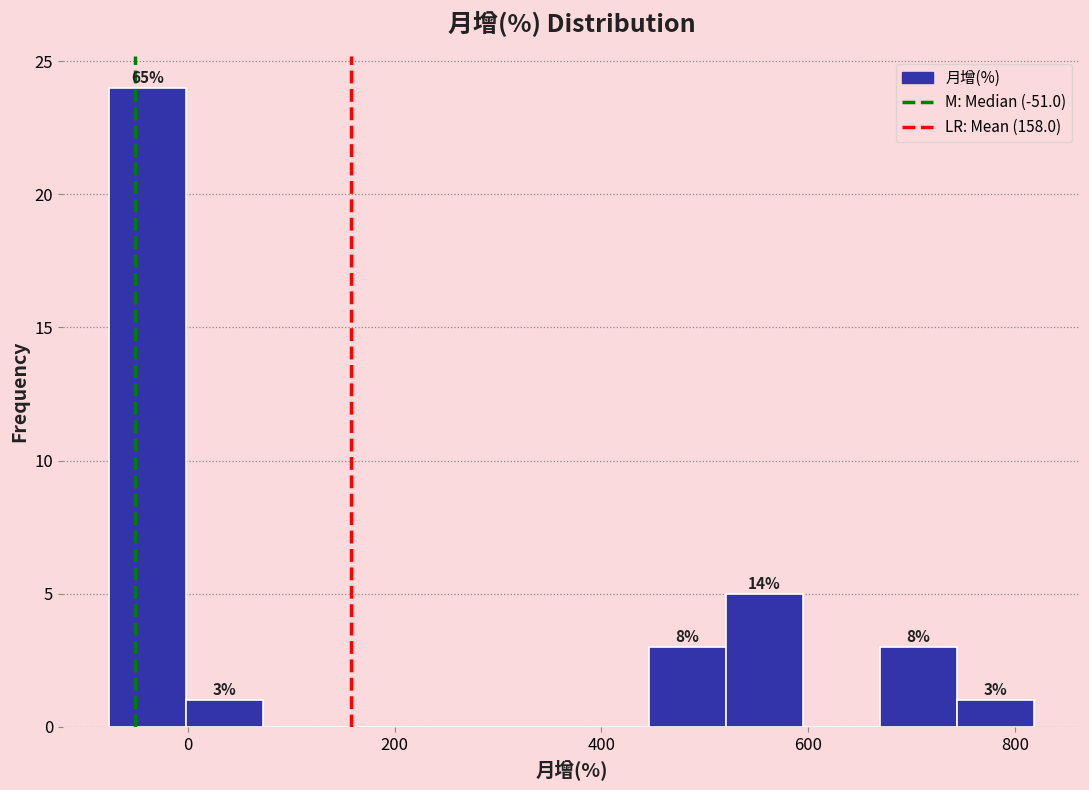

Read against the x-axis, roughly where is the centre of the tallest bar?

-40